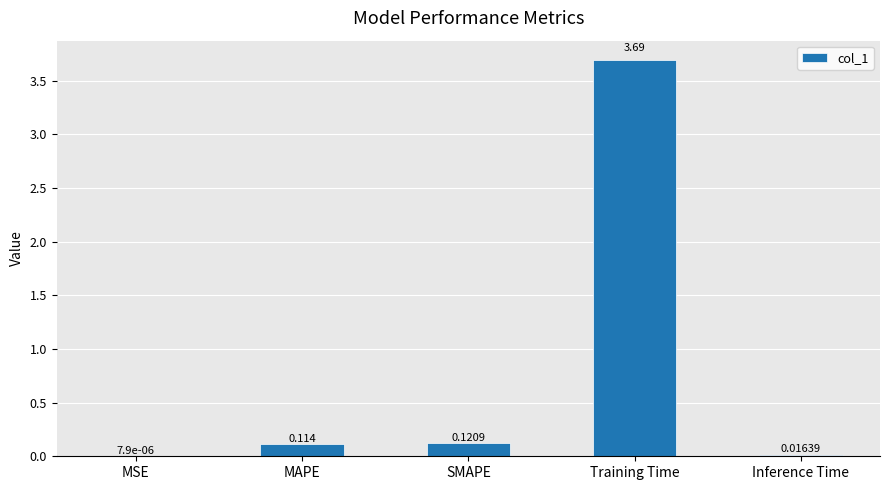

Which label corresponds to the largest value in the chart?

Training Time